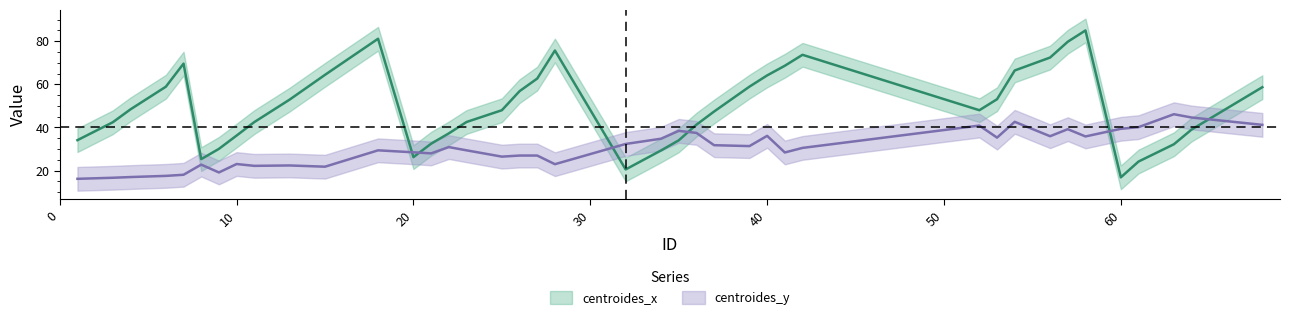

What is the difference between the highest and lowest values at 32?

11.8